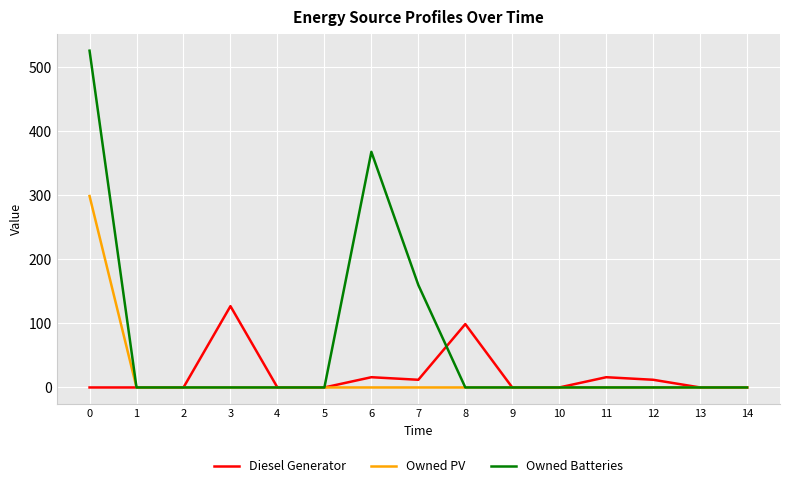

The value of Owned Batteries at 4 is 0. True or false?

True